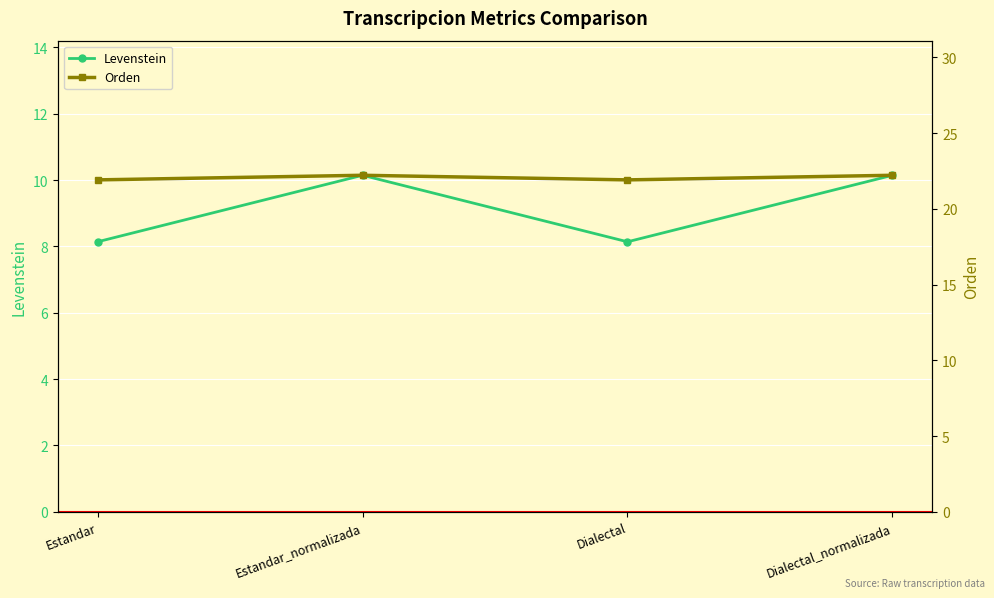

Reading right to left, list all the values displayed in this chart.

Levenstein: 10.1	8.1	10.1	8.1
Orden: 22.2	21.9	22.2	21.9